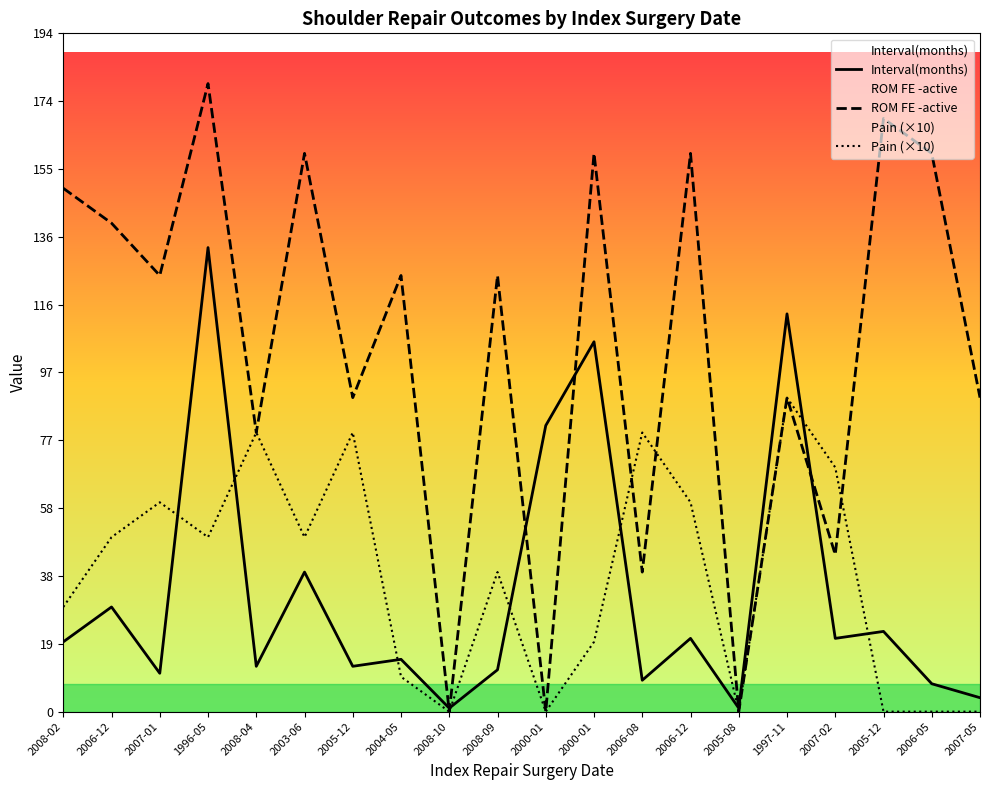

How many values in the ROM FE -active series are below 125?

9